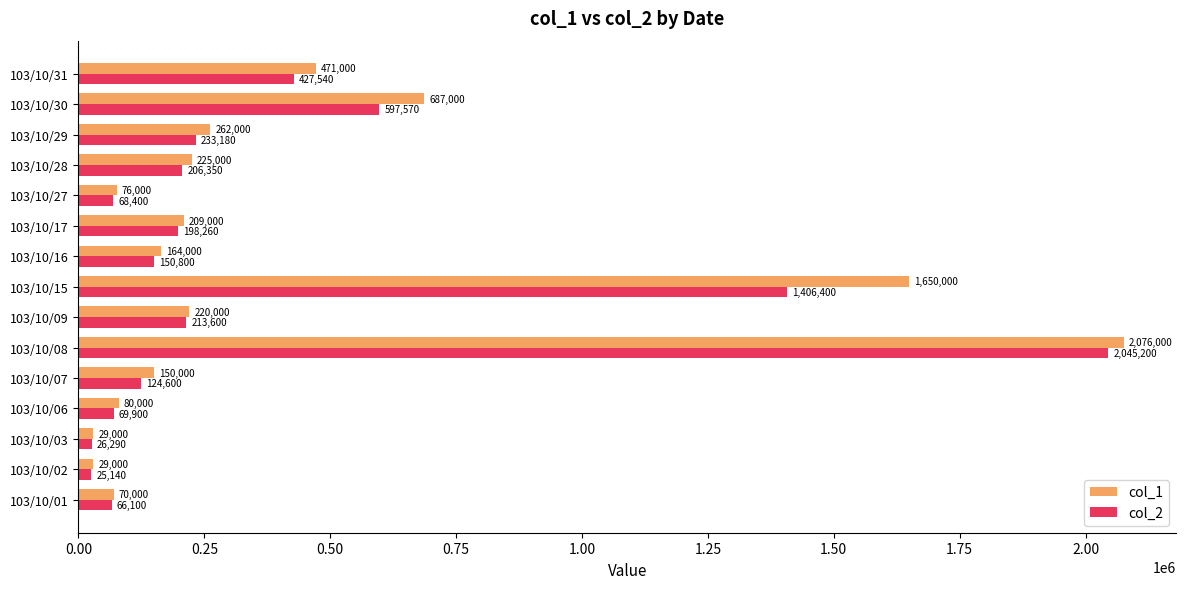

What is the highest value of the col_1 series?

2076000